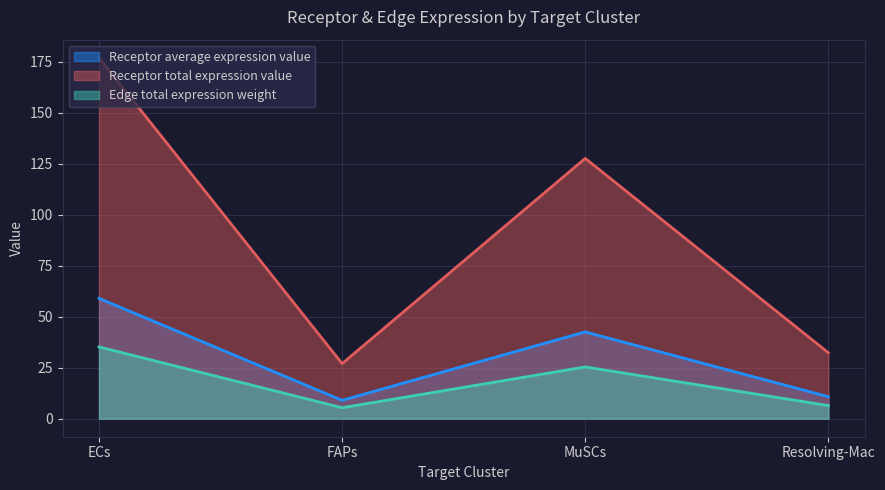

At which label does Receptor derived specificity of average expression value first exceed 25?

ECs